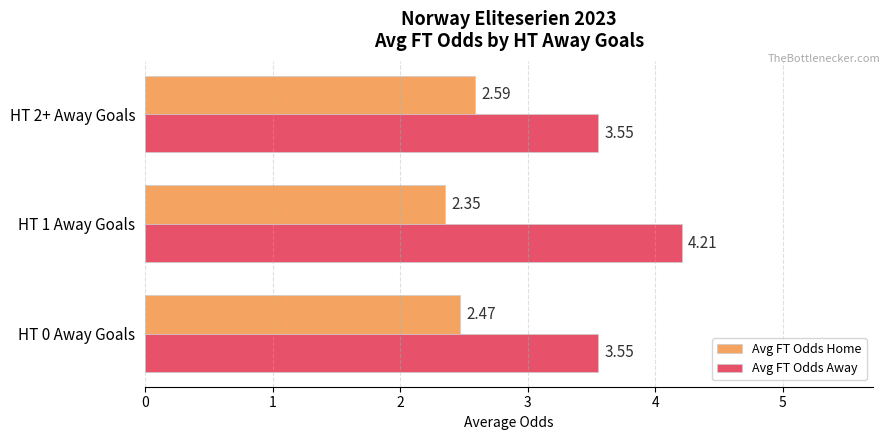

What is the spread (max minus min) of values at HT 2+ Away Goals?

1.0